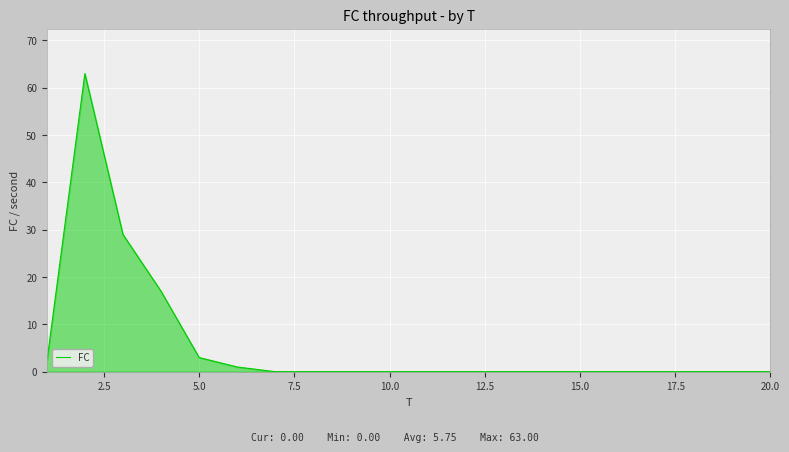

Does the chart have visible grid lines?

Yes